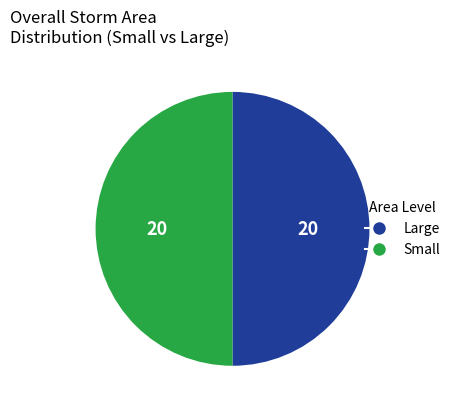

How many segments does this pie chart have?

2